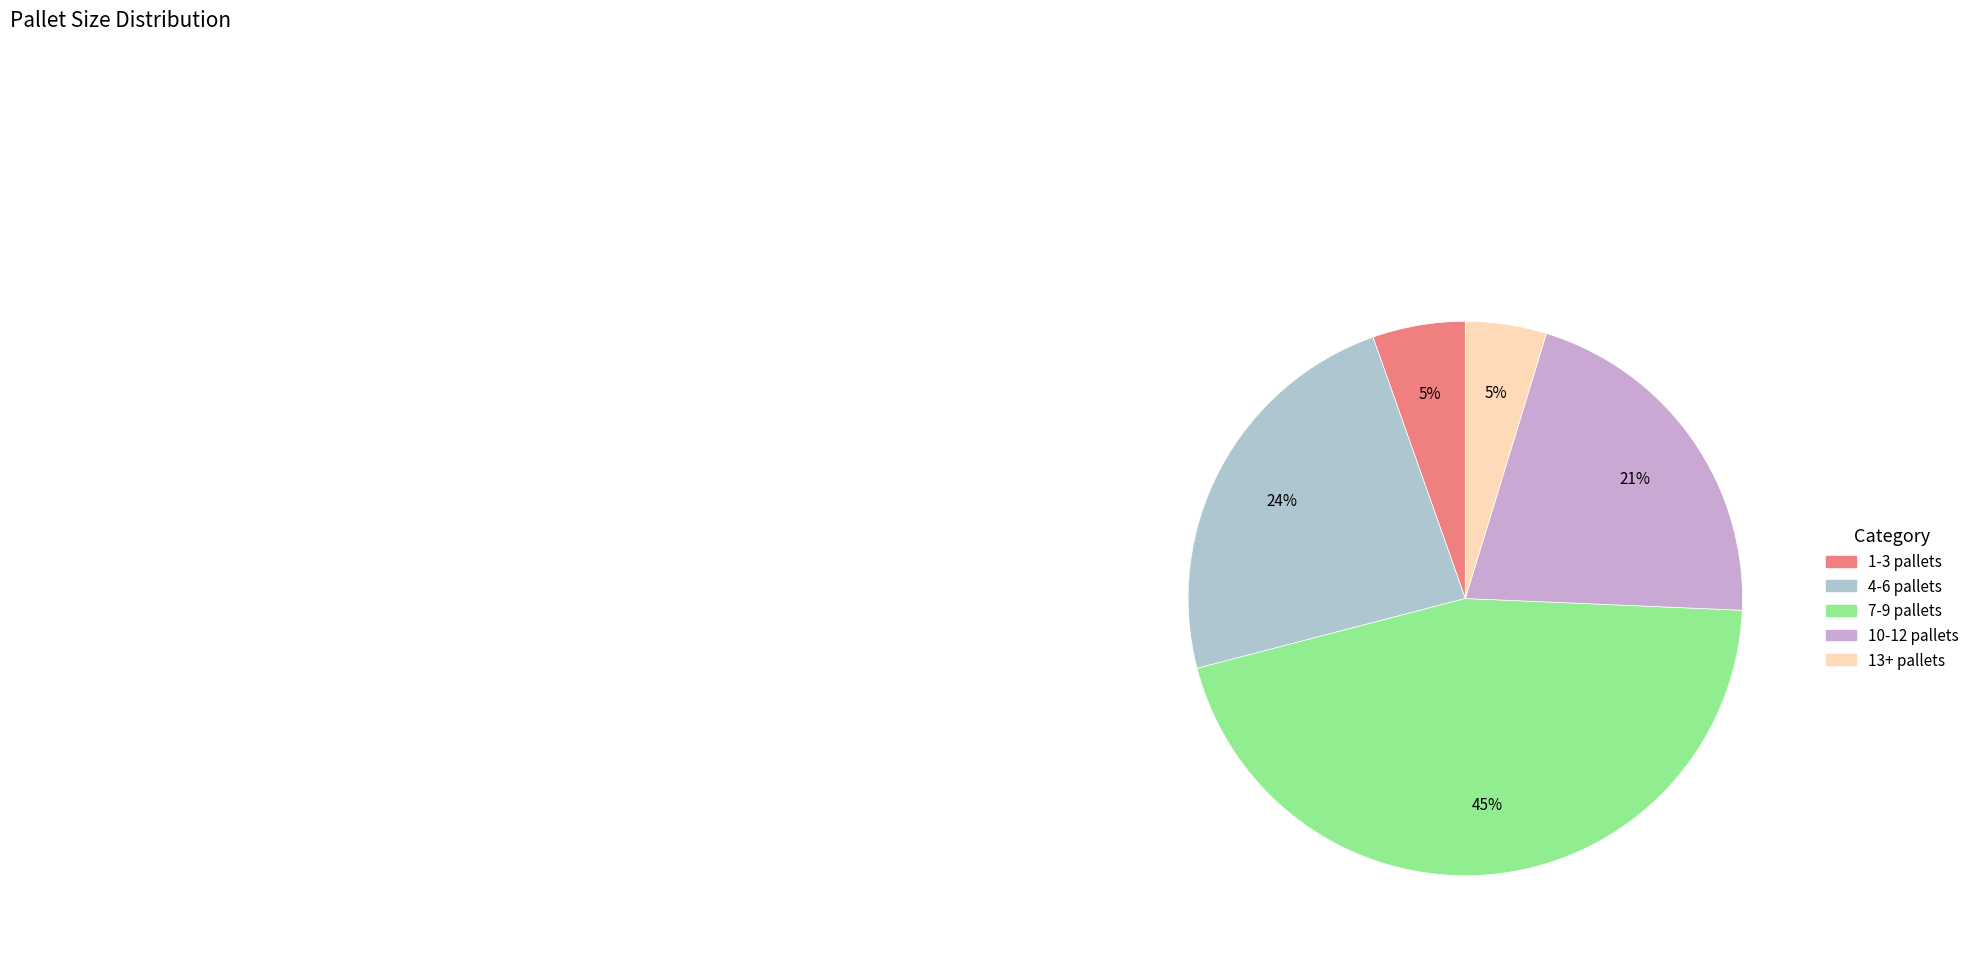

How many slices are in this pie chart?

5